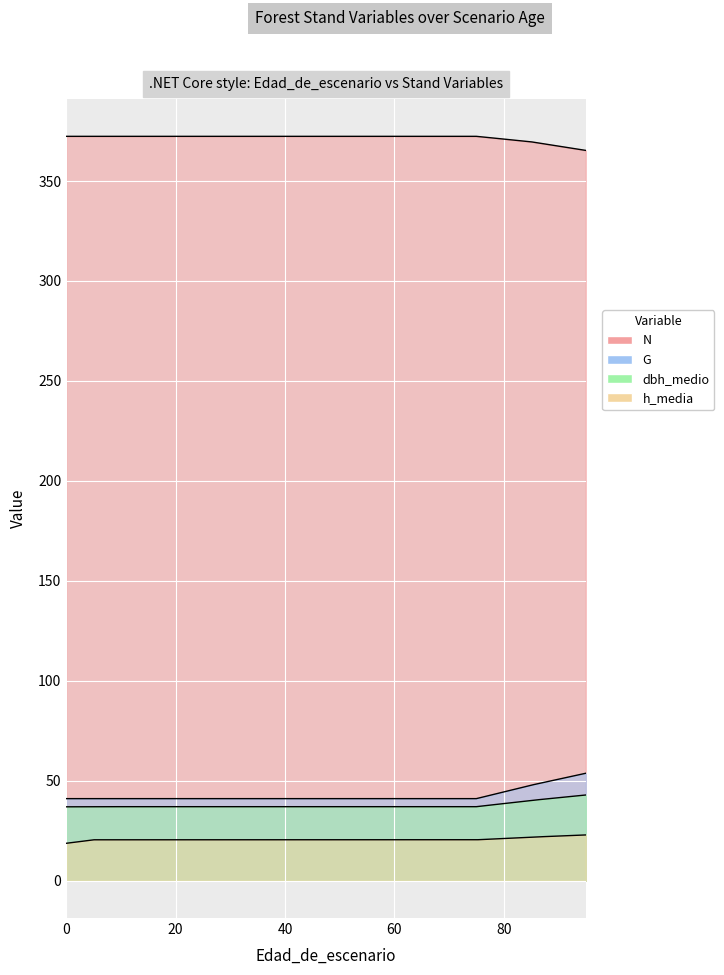

What is the approximate value of dbh_medio at 65?

37.1